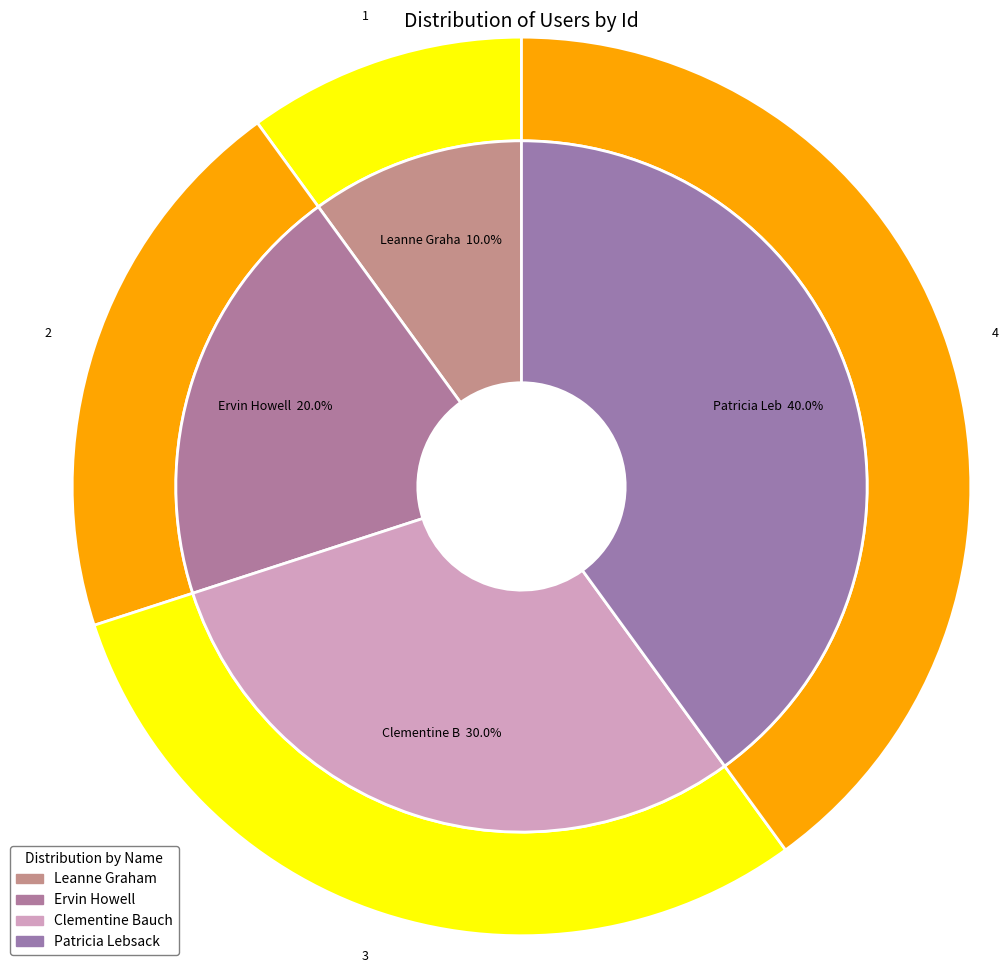

Approximately how many times larger is the value at Patricia Lebsack compared to Clementine Bauch?

1.3